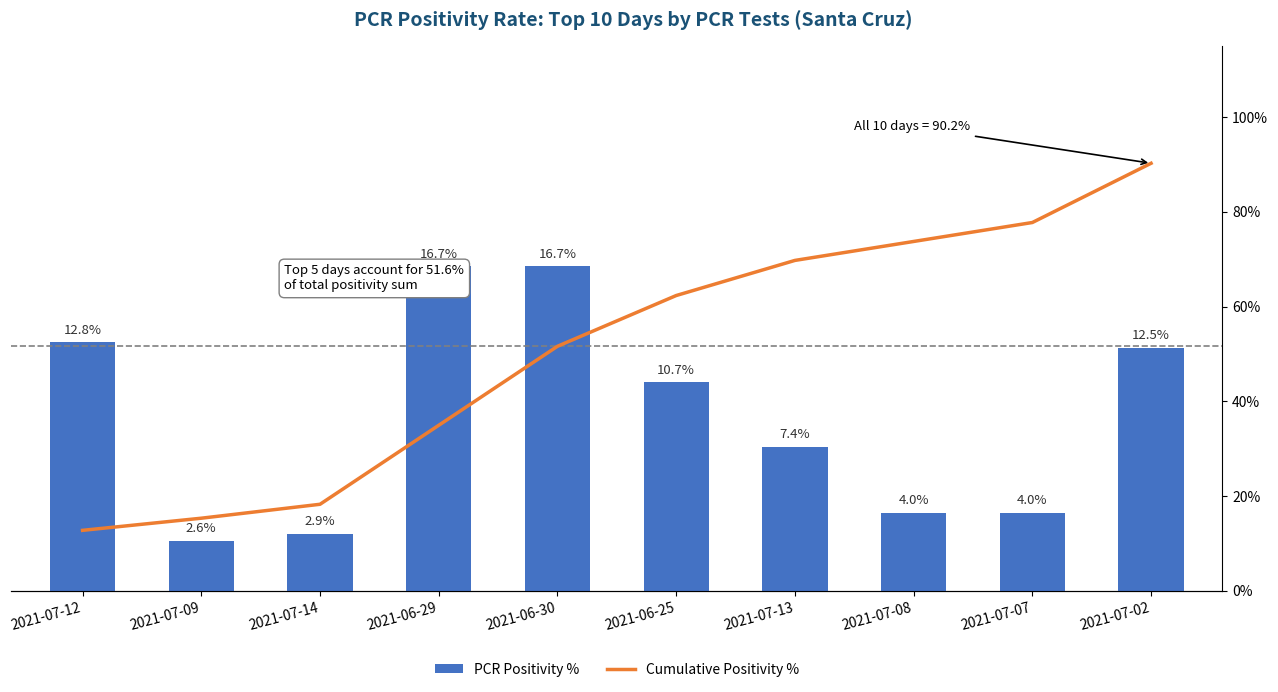

List the series in order of their peak value, lowest first.

PCR Positivity %, Cumulative Positivity %